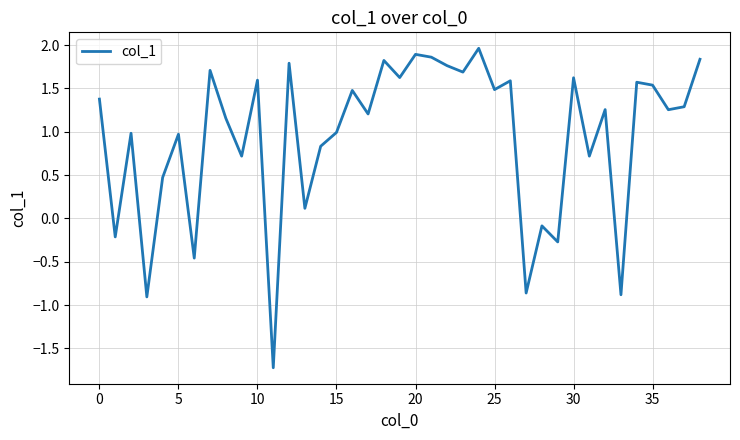

What is the greatest value displayed?

2.0